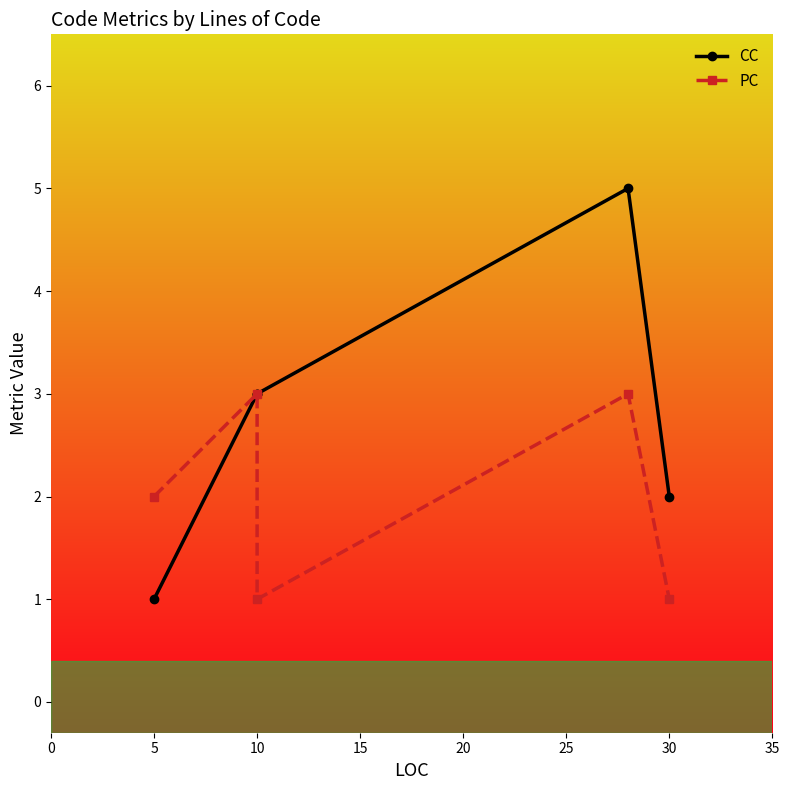

Which series has the largest range (max minus min)?

CC